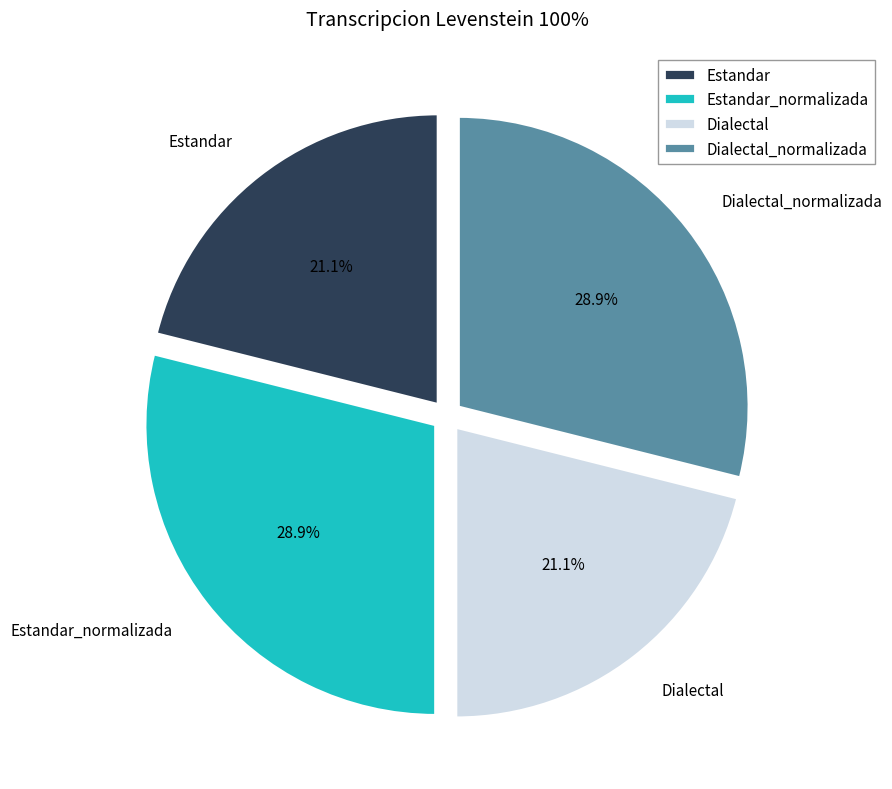

Is there a majority slice in this chart?

No